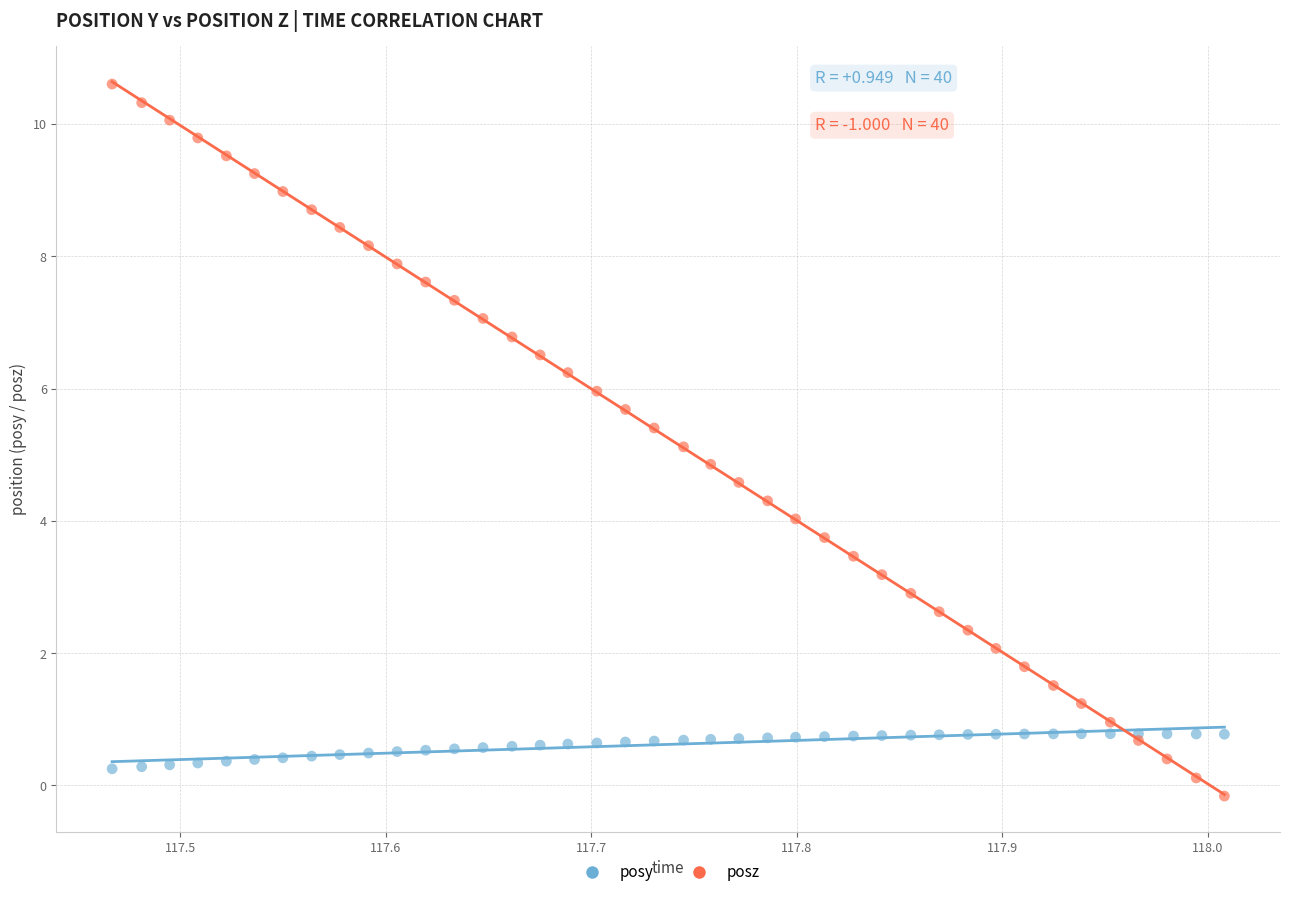

Which series contains the lowest Y value?

posz